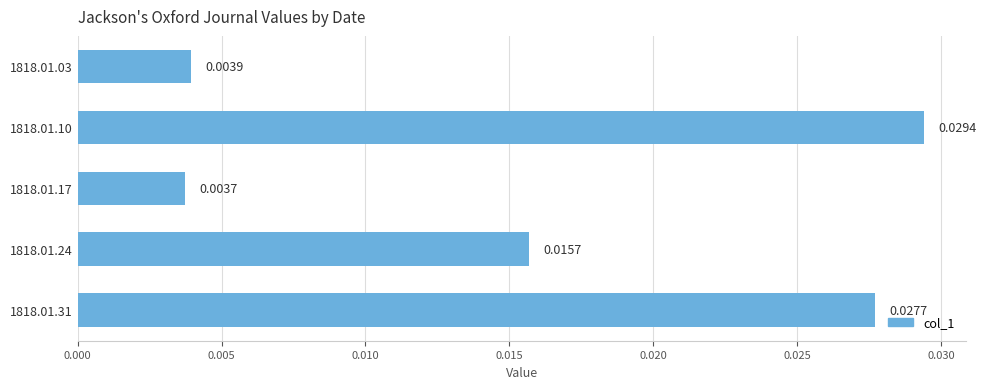

Rank the categories by value from lowest to highest.

1818.01.17, 1818.01.03, 1818.01.24, 1818.01.31, 1818.01.10